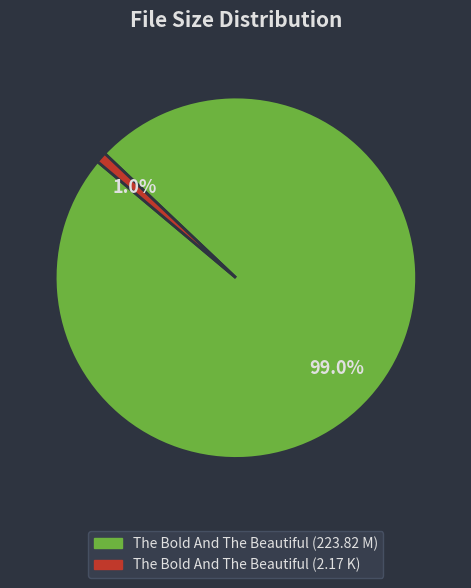

Is the sum of The Bold And The Beautiful (2.17 K) and The Bold And The Beautiful (223.82 M) greater than half?

Yes